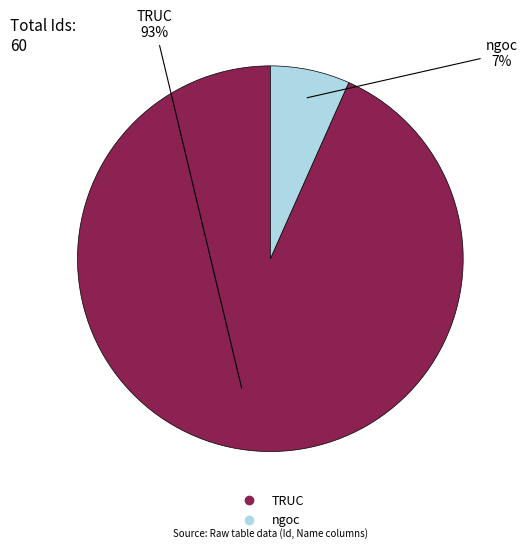

Is there any slice that represents more than half of the pie?

Yes